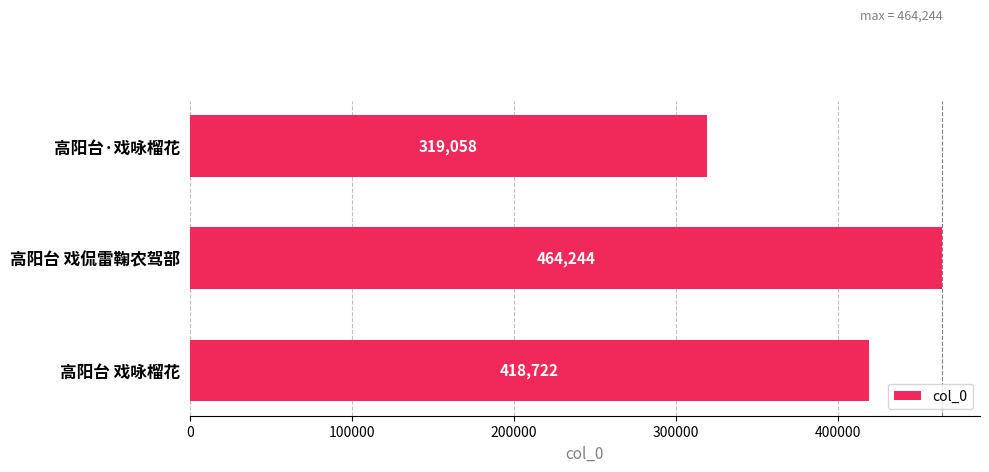

Count the number of categories in the chart.

3